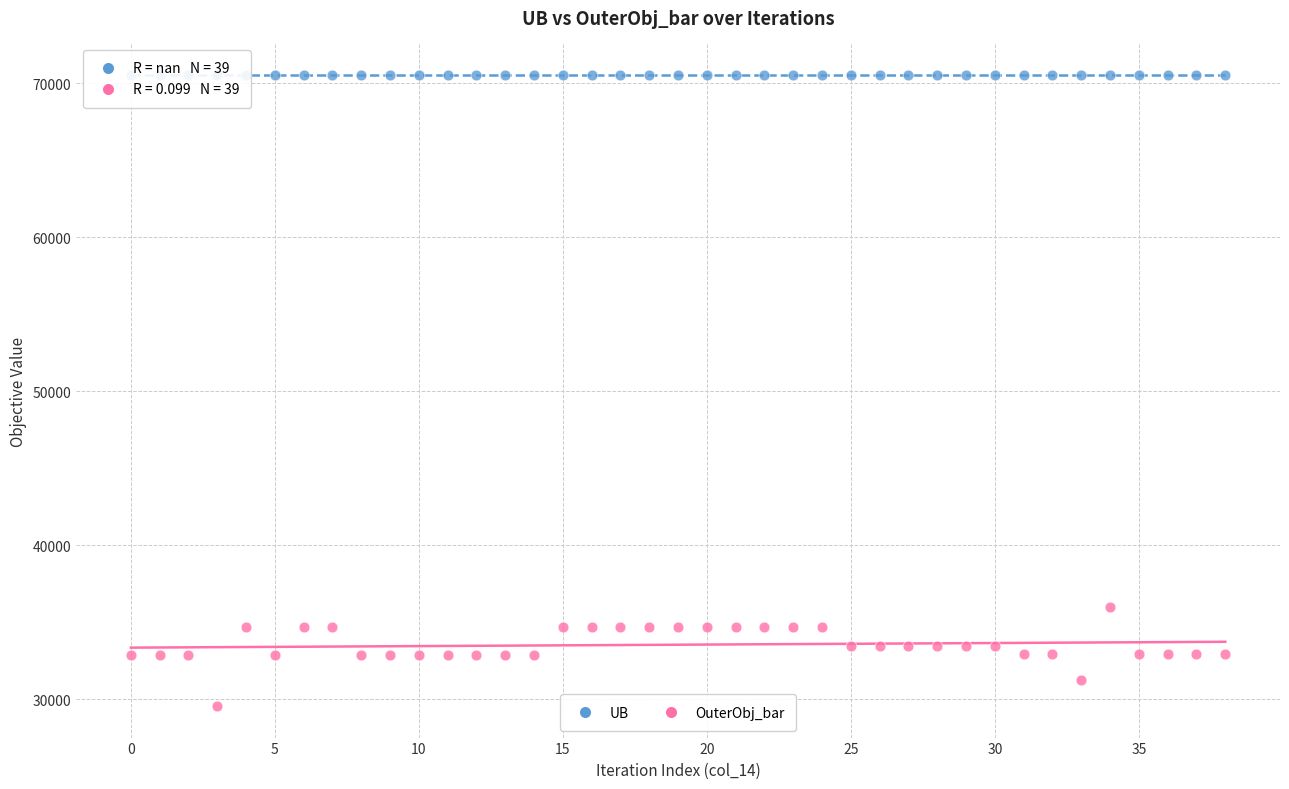

Which series contains the highest Y value?

UB